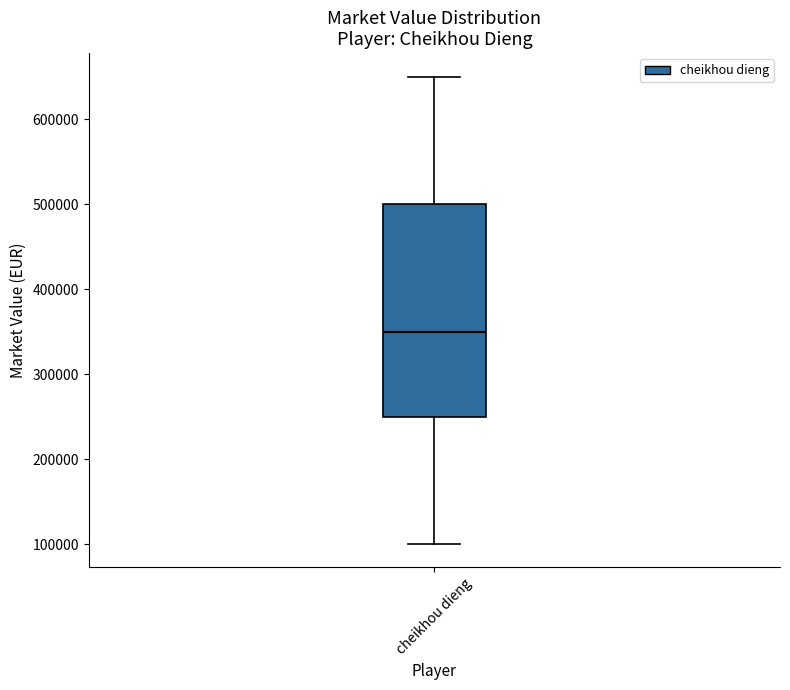

Read this box plot against the y-axis: the position of the median line, the range covered by the box, and the ends of both whiskers. The values are not printed on the chart, so give them approximately, as read against the axis.

median 350000, box 250000 to 500000, whiskers 100000 to 650000